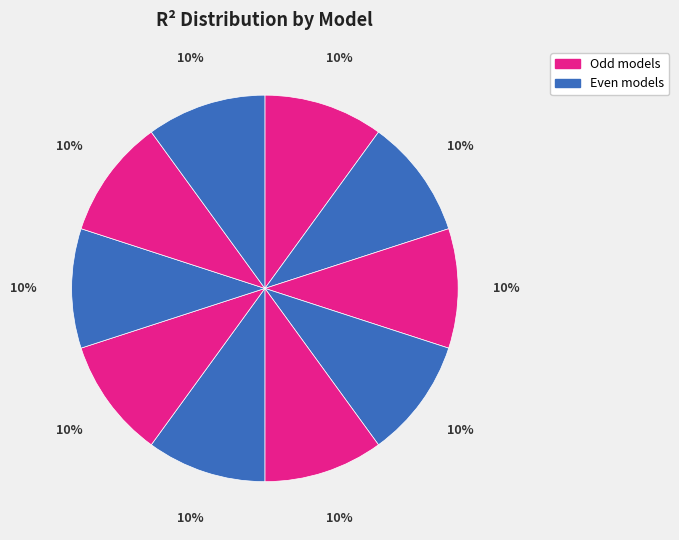

How many slices are in this pie chart?

10